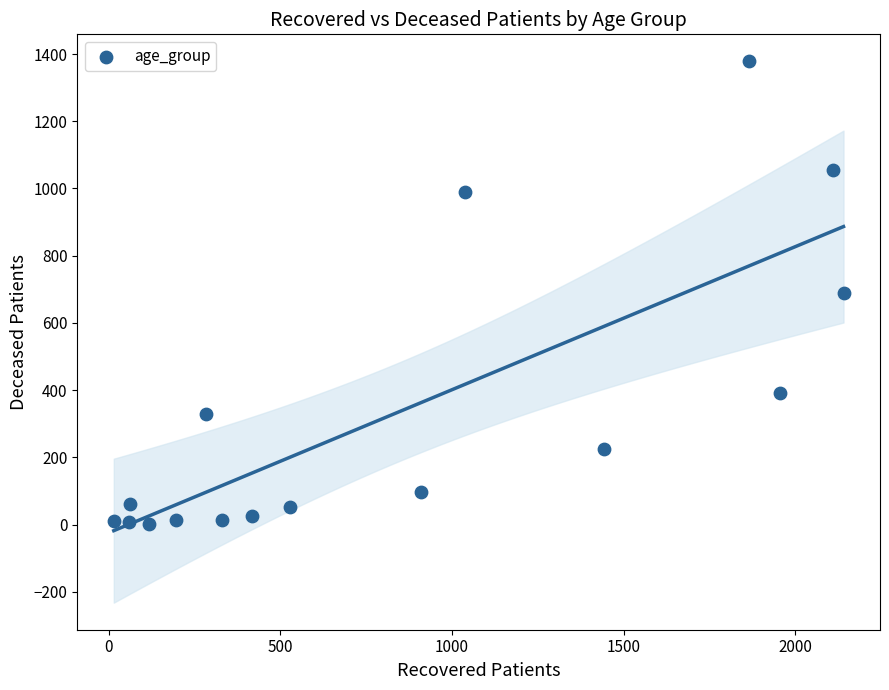

What is the range of Y values (max minus min)?

1376